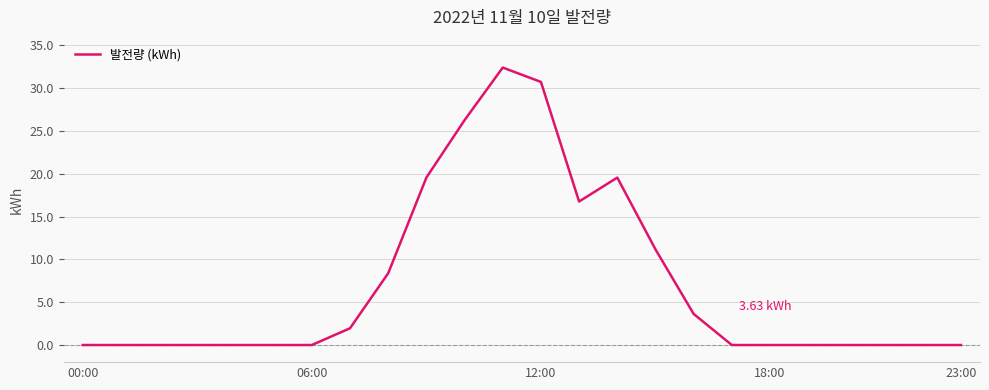

What is the difference between the maximum and minimum values?

32.4